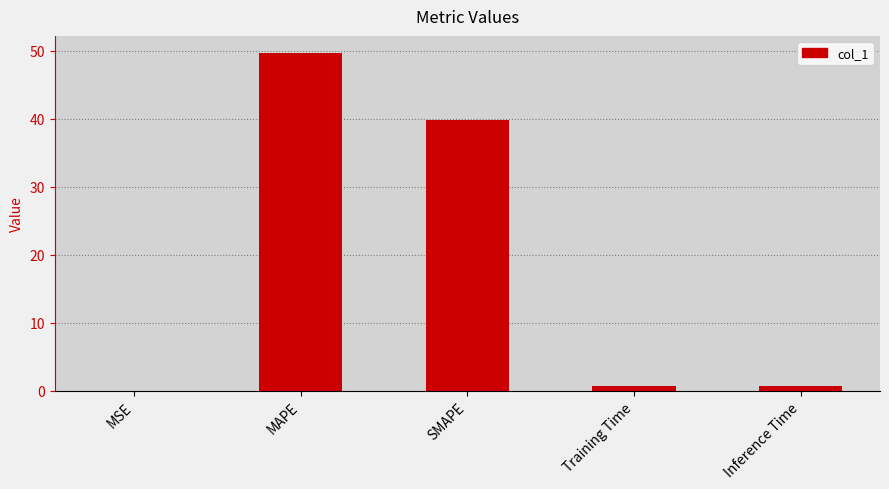

How many distinct data groups are displayed?

1